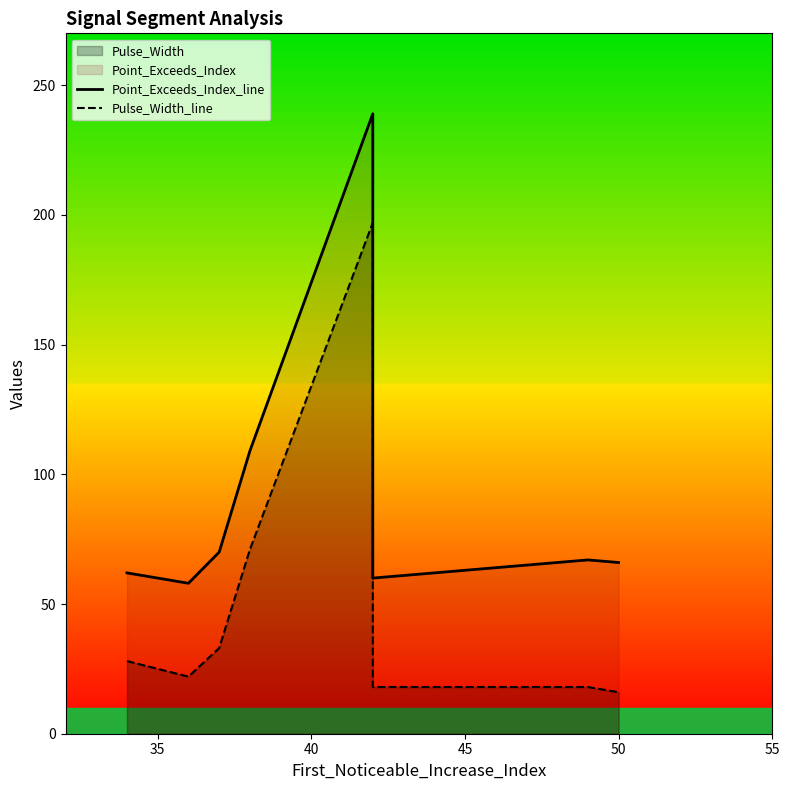

Between 8 and 55, which is larger?

55